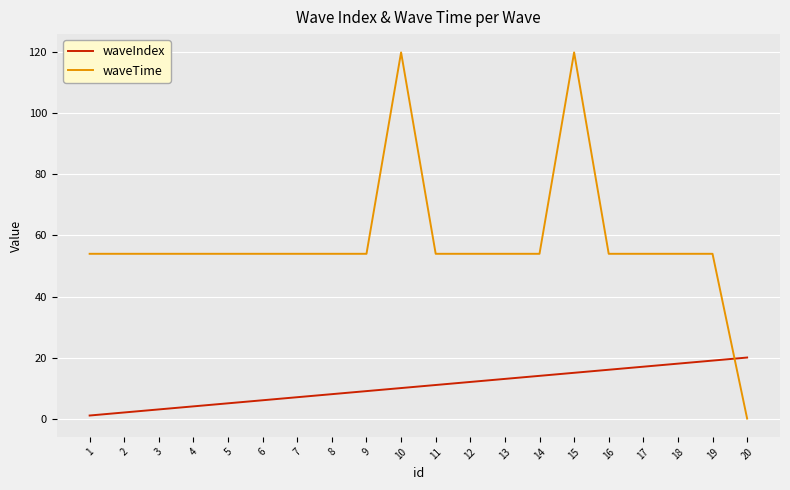

How many values in waveTime are above zero?

19